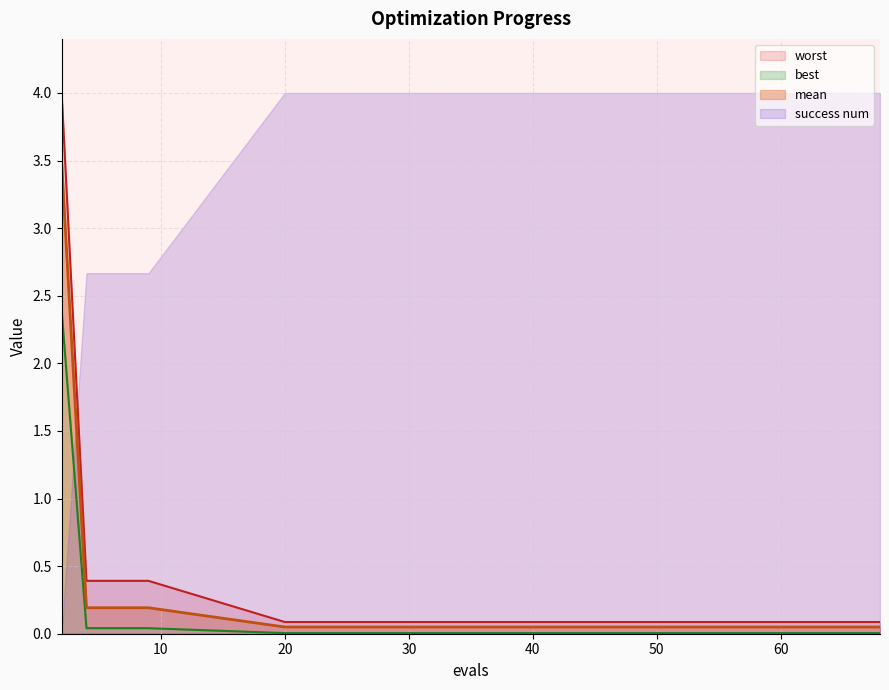

Where is best nearest to the value 1?

4